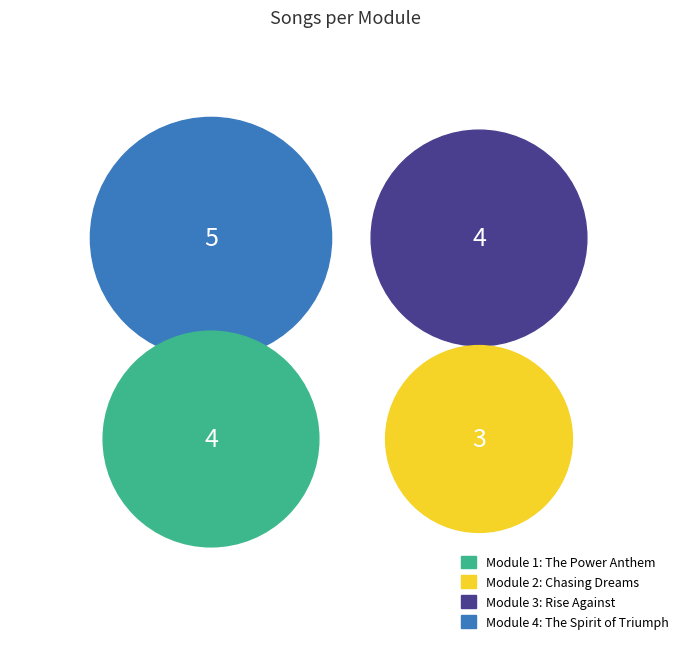

What is the change in value from Module 2: Chasing Dreams to Module 4: The Spirit of Triumph?

+2